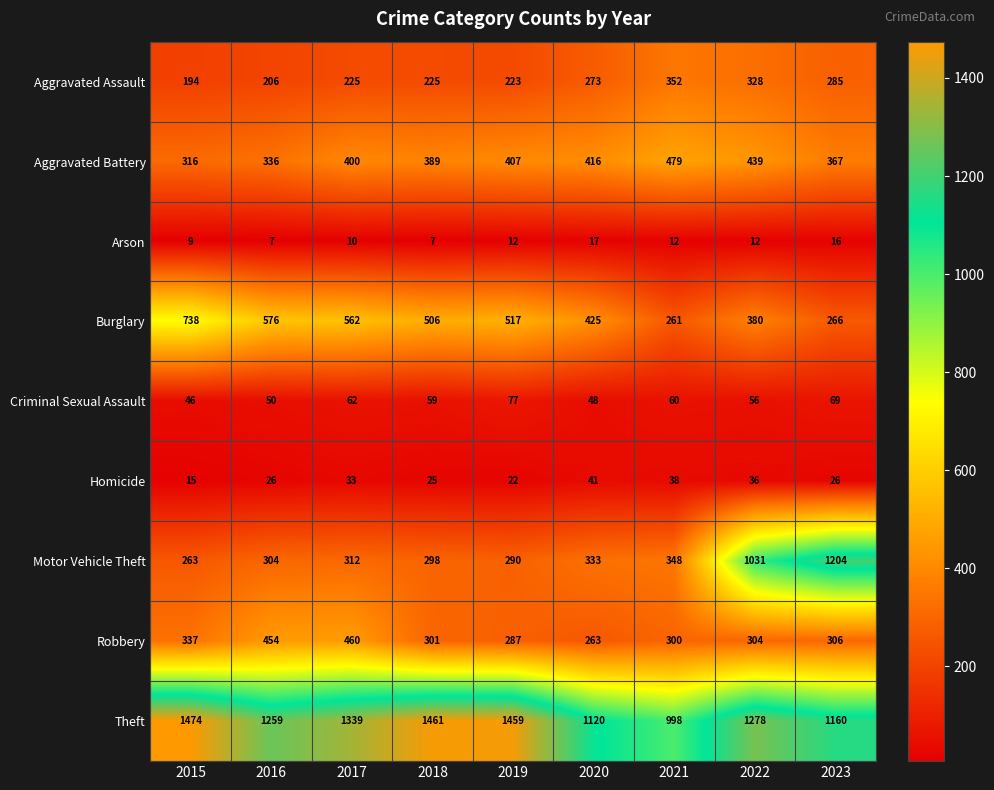

At which label does Aggravated Battery reach its minimum?

2015